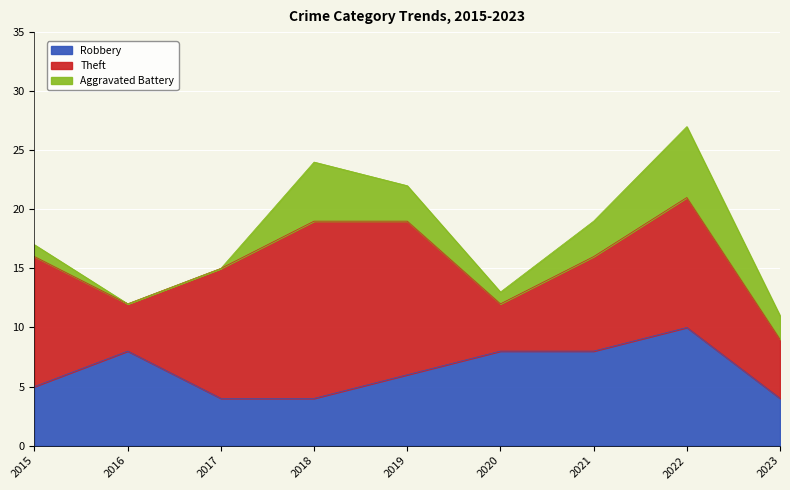

Which category has the highest value in the Robbery series?

2022